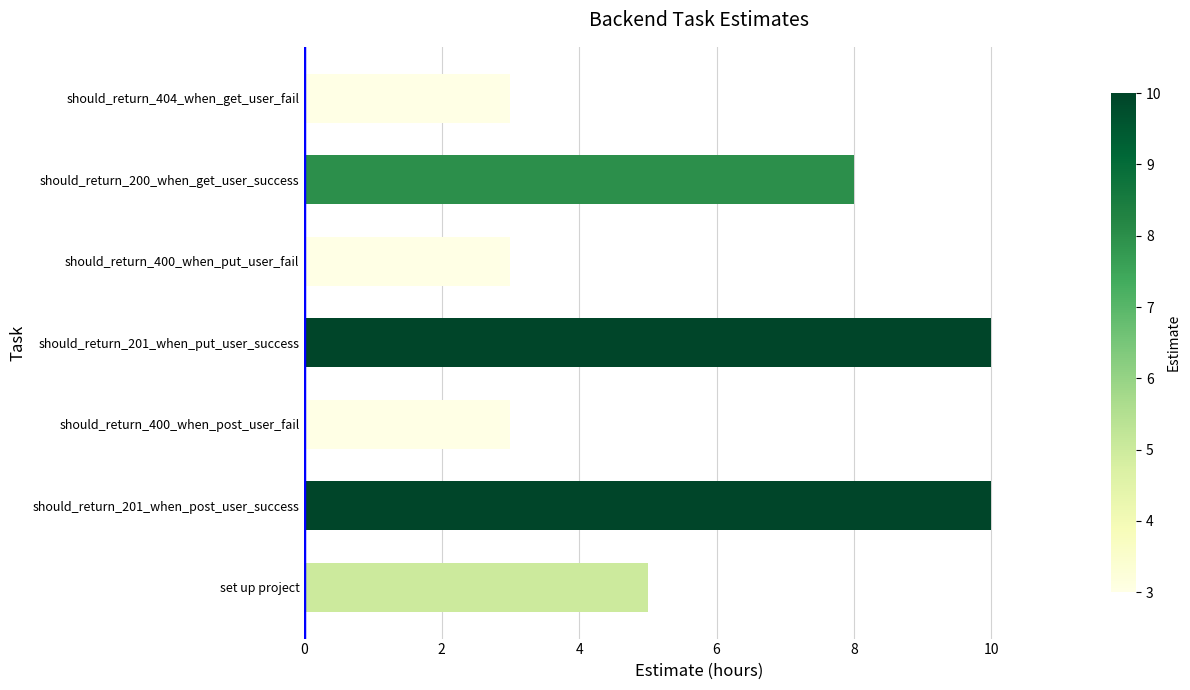

How many bars are there in total?

7